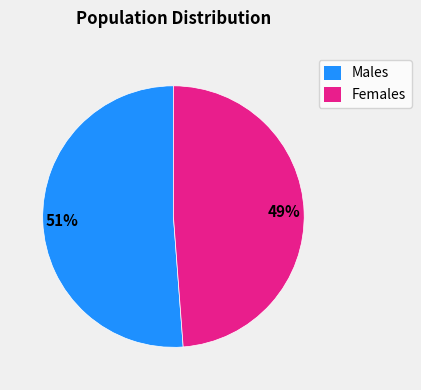

True or false: Males accounts for 51% of the total.

True